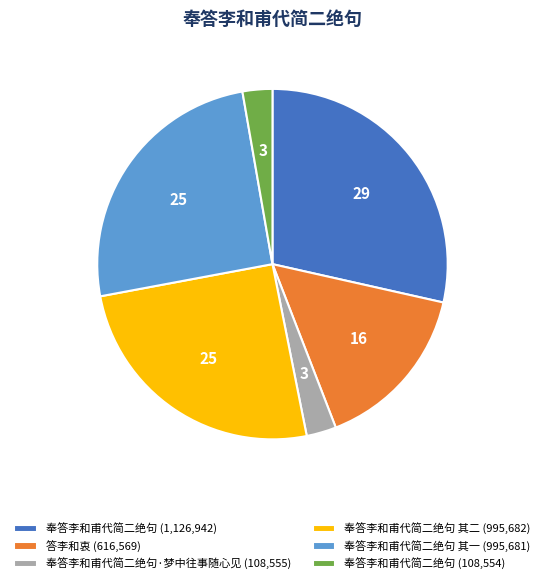

Is it true that 奉答李和甫代简二绝句 (1,126,942) is 29% of the pie?

True